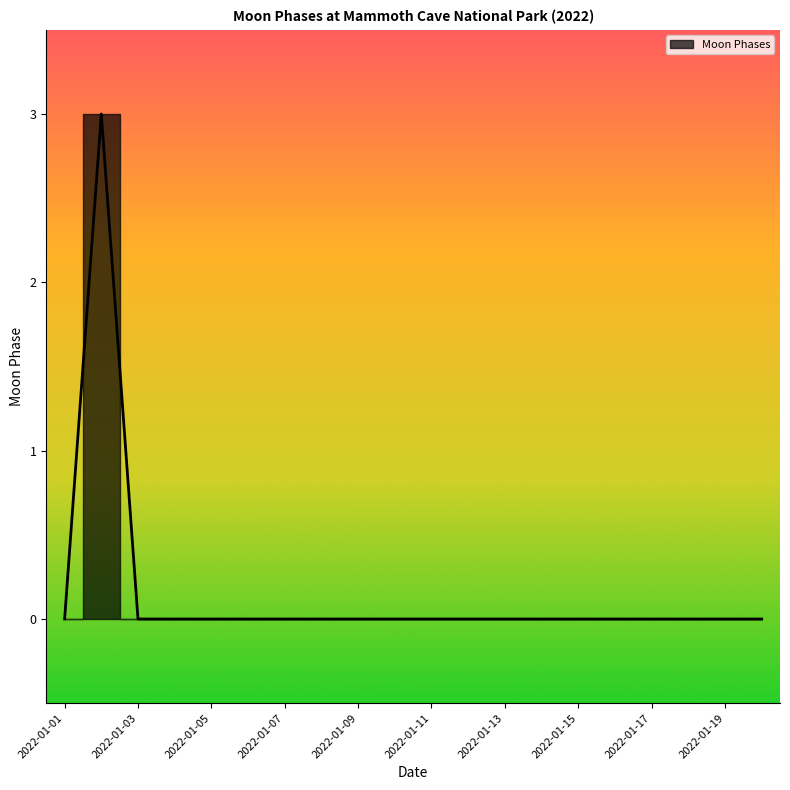

Rank the categories by value from lowest to highest.

2022-01-01, 2022-01-03, 2022-01-04, 2022-01-05, 2022-01-06, 2022-01-07, 2022-01-08, 2022-01-09, 2022-01-10, 2022-01-11, 2022-01-12, 2022-01-13, 2022-01-14, 2022-01-15, 2022-01-16, 2022-01-17, 2022-01-18, 2022-01-19, 2022-01-20, 2022-01-02